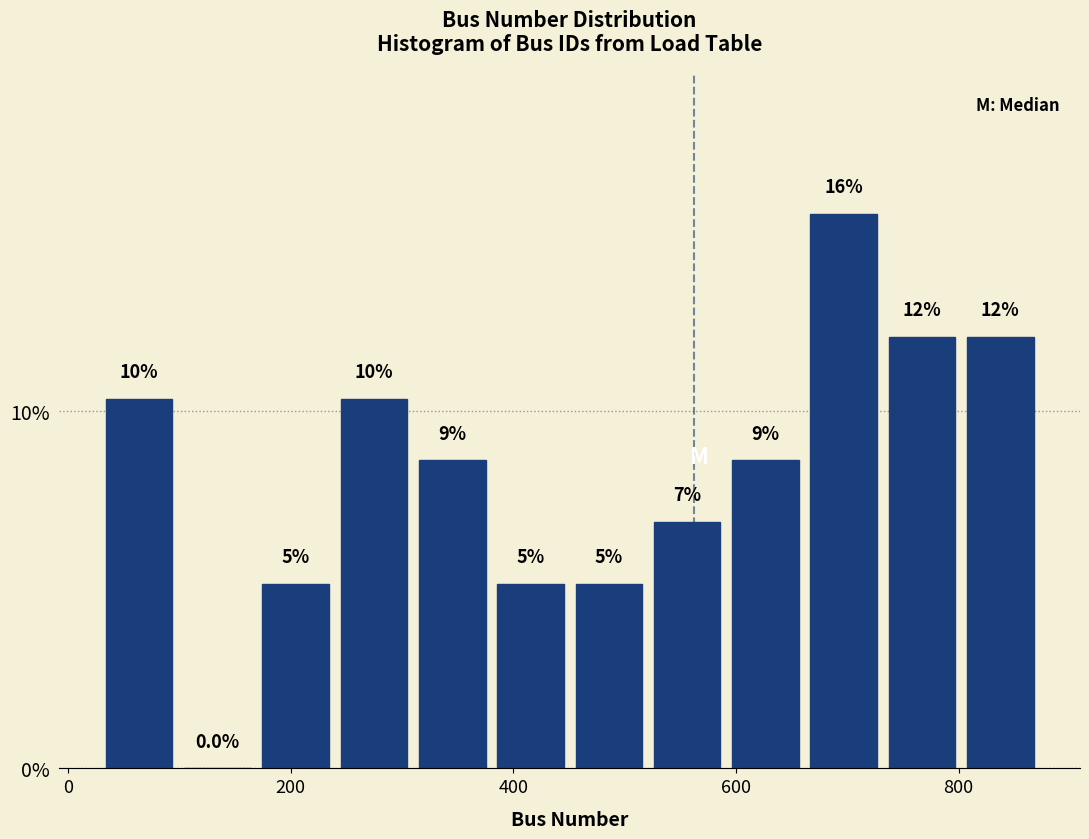

Read against the x-axis, roughly where is the centre of the tallest bar?

700